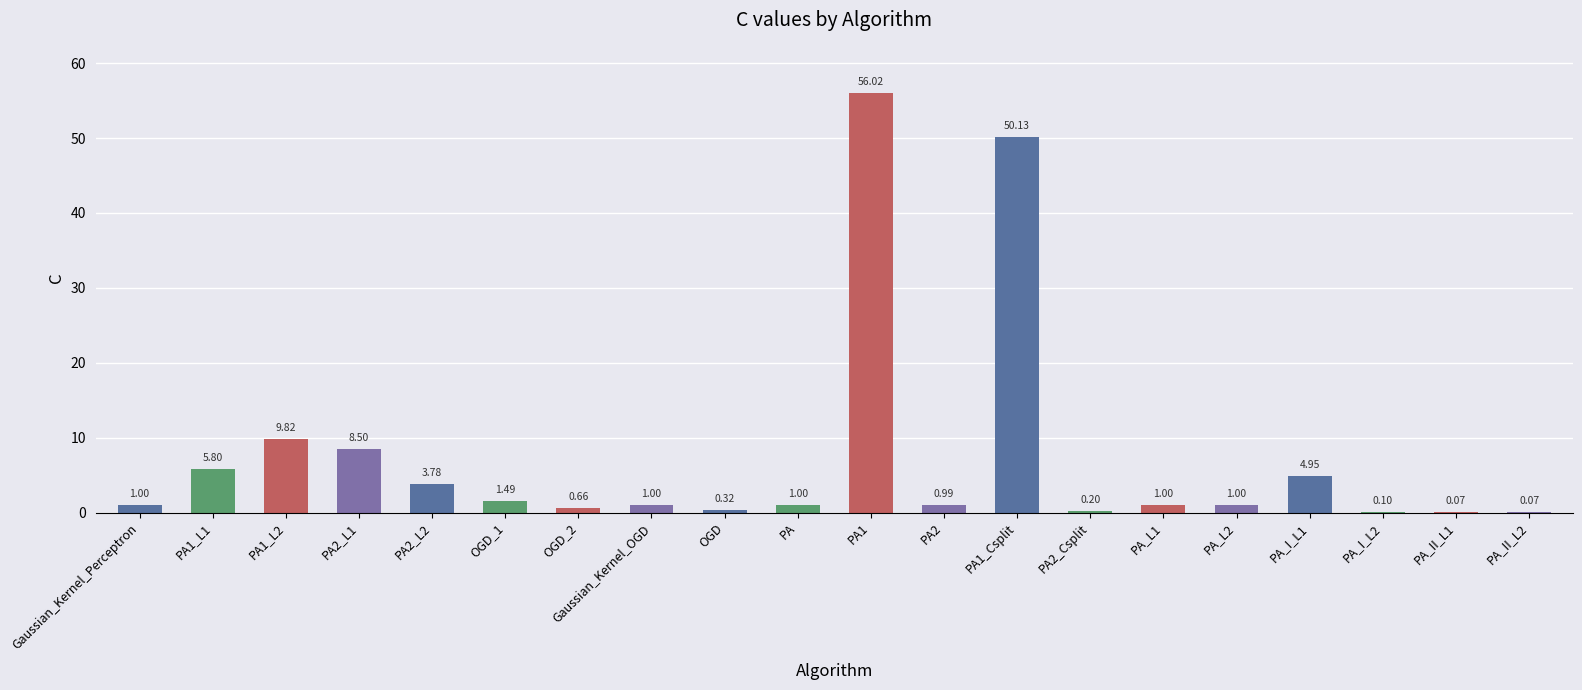

The value at PA1_Csplit is 68.3. True or false?

False